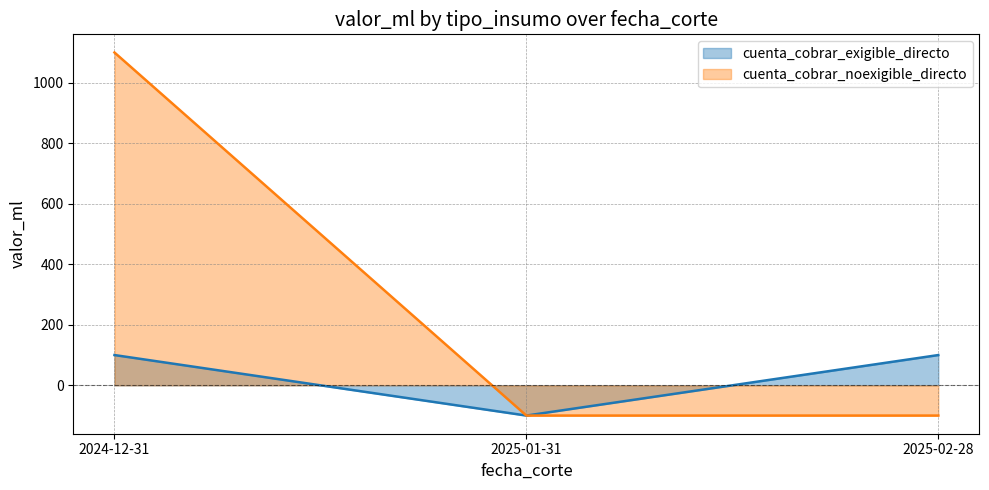

How many values in cuenta_cobrar_exigible_directo are below zero?

1